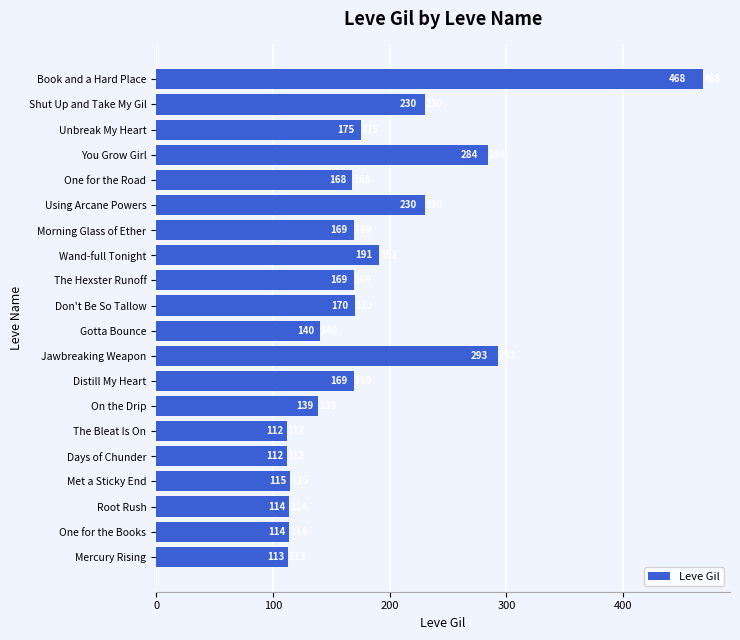

The value at Mercury Rising is 58. True or false?

False